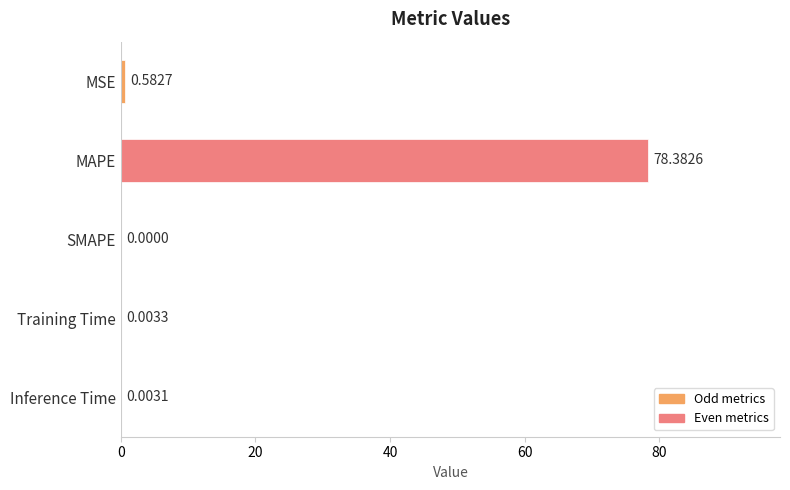

Which label corresponds to the largest value in the chart?

MAPE